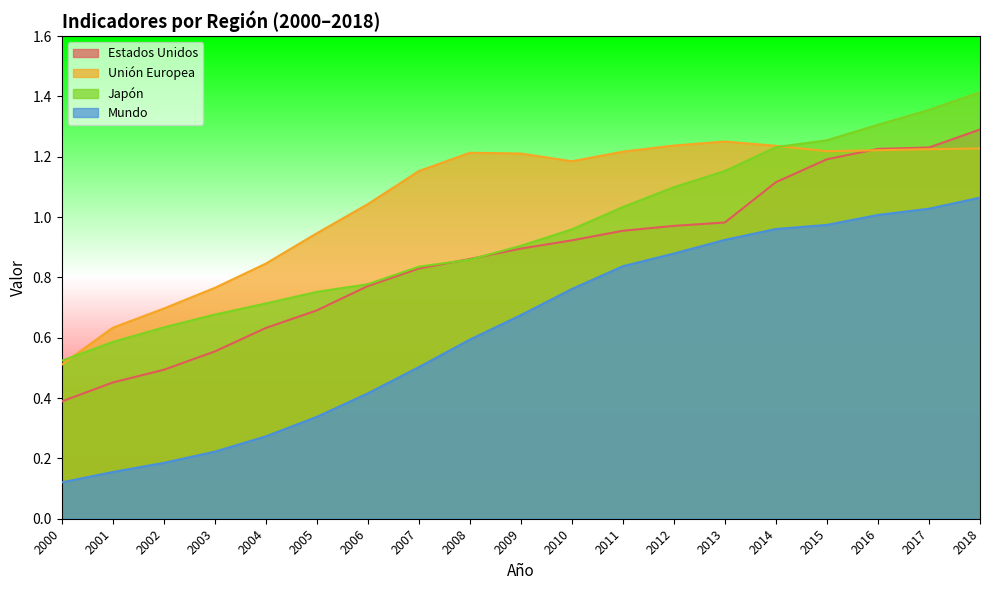

After their last crossing, which series has the higher values: Unión Europea or Japón?

Japón